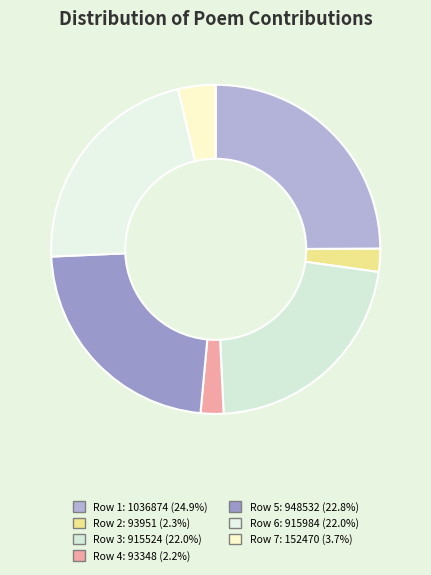

How many segments does this pie chart have?

7